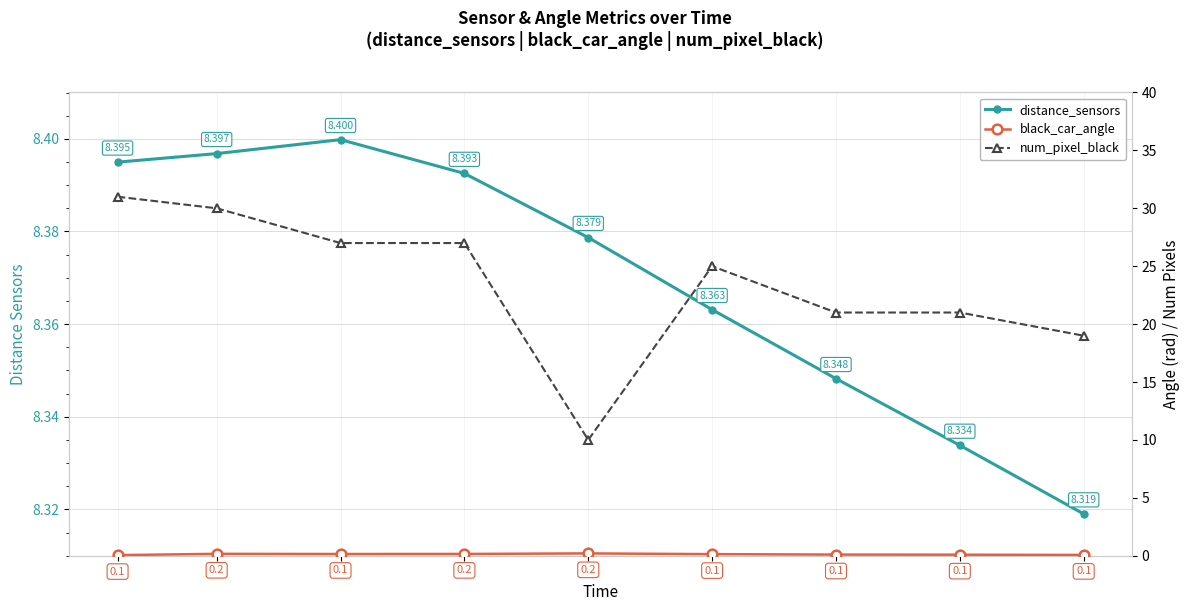

What is the difference between the maximum and second lowest values in the distance_sensors series?

0.1